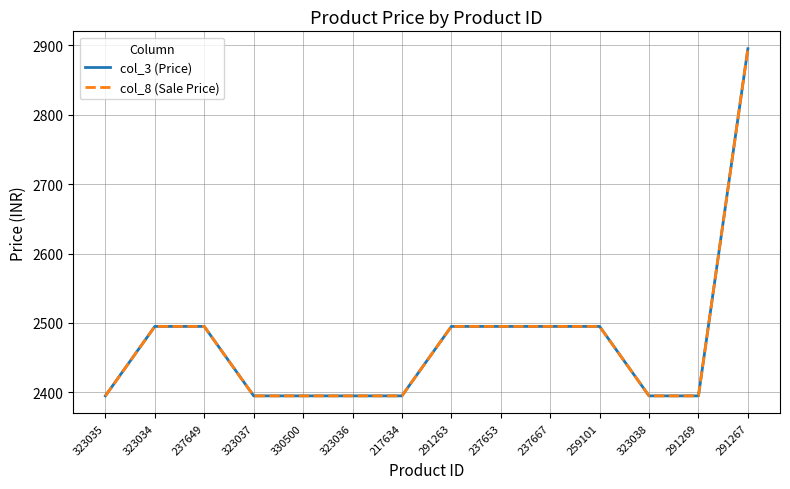

Does the chart display data point markers on the line(s)?

No